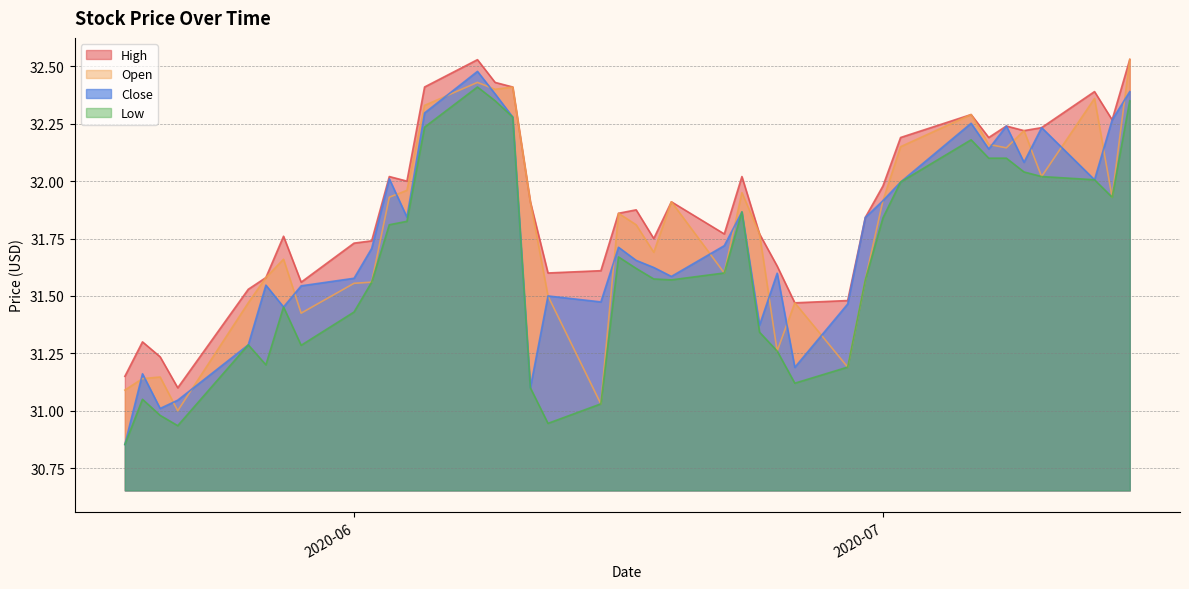

How many lines are shown in the chart?

4